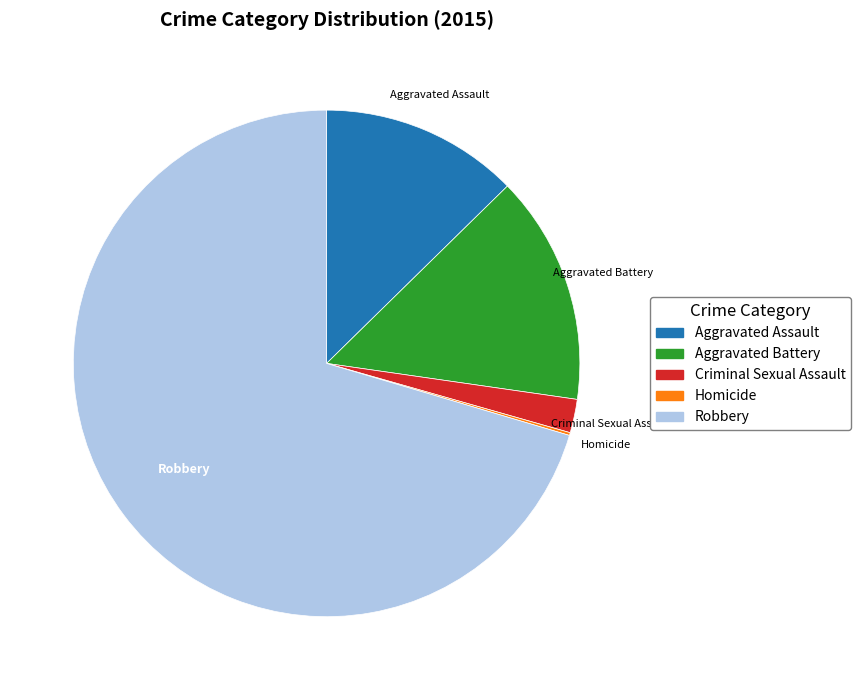

Which slice is the largest?

Robbery